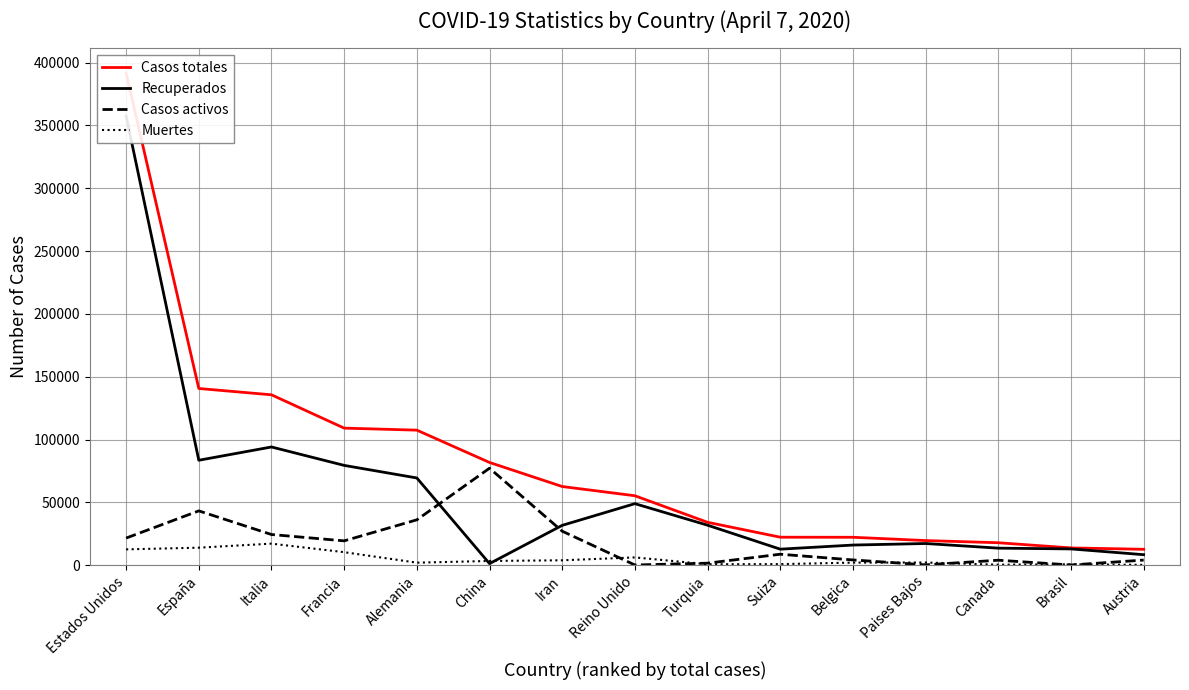

How many lines are shown in the chart?

4